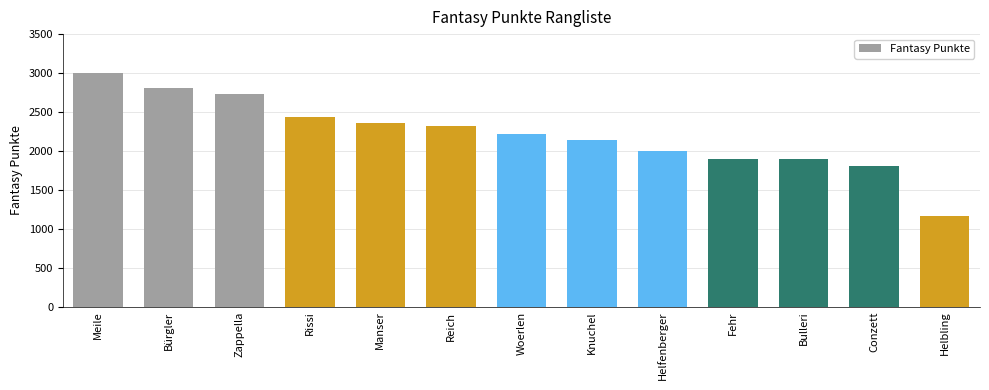

How many bars are there in total?

13